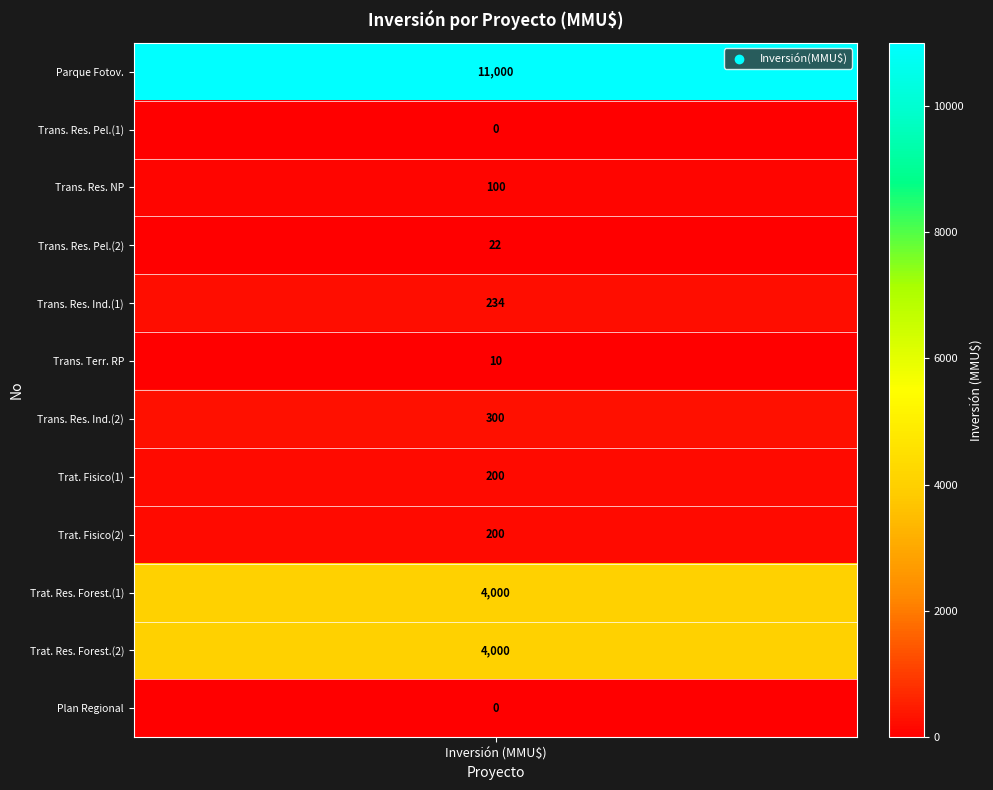

The chart shows a value of 137 at 8. True or false?

False